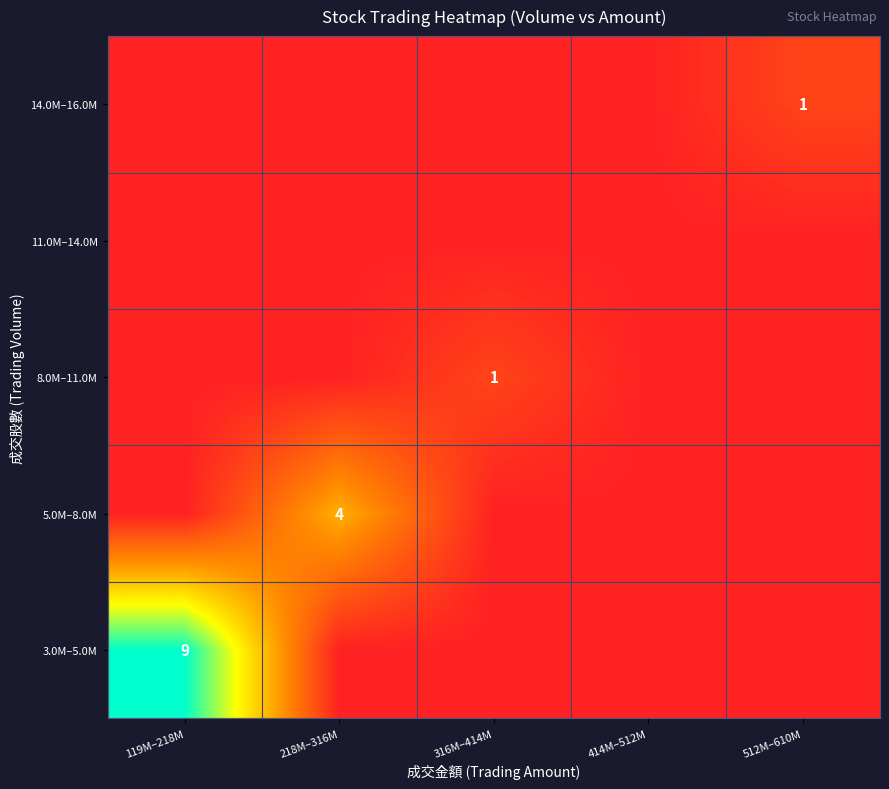

The value of 3.0M–5.0M at 119M–218M is 16. True or false?

False